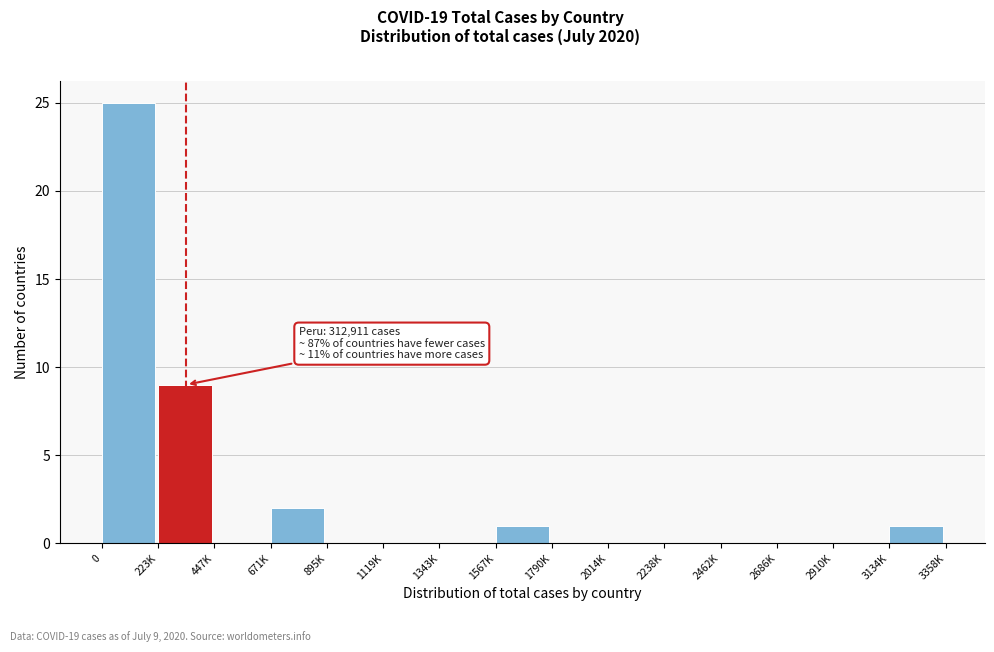

Reading right to left, extract all data points from this chart.

3134K=1	2910K=0	2686K=0	2462K=0	2238K=0	2014K=0	1790K=0	1567K=1	1343K=0	1119K=0	895K=0	671K=2	447K=0	223K=9	0=25